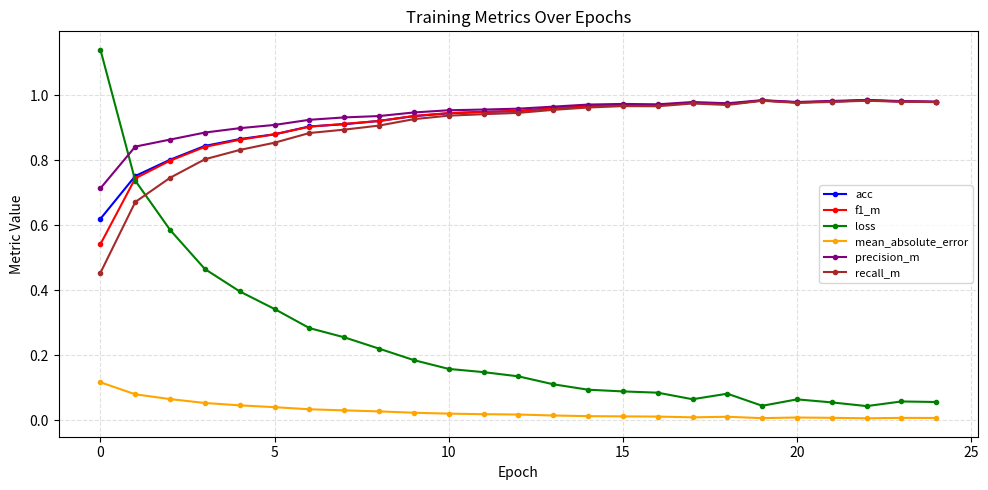

Which series has the widest spread of values?

loss